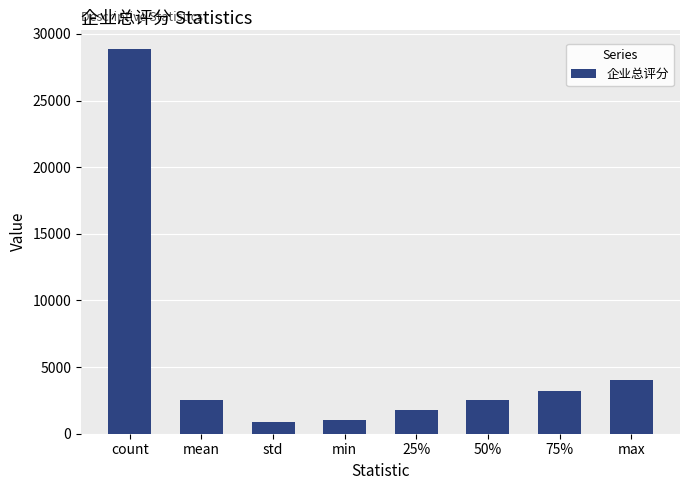

What value does the data have at count?

28887.0